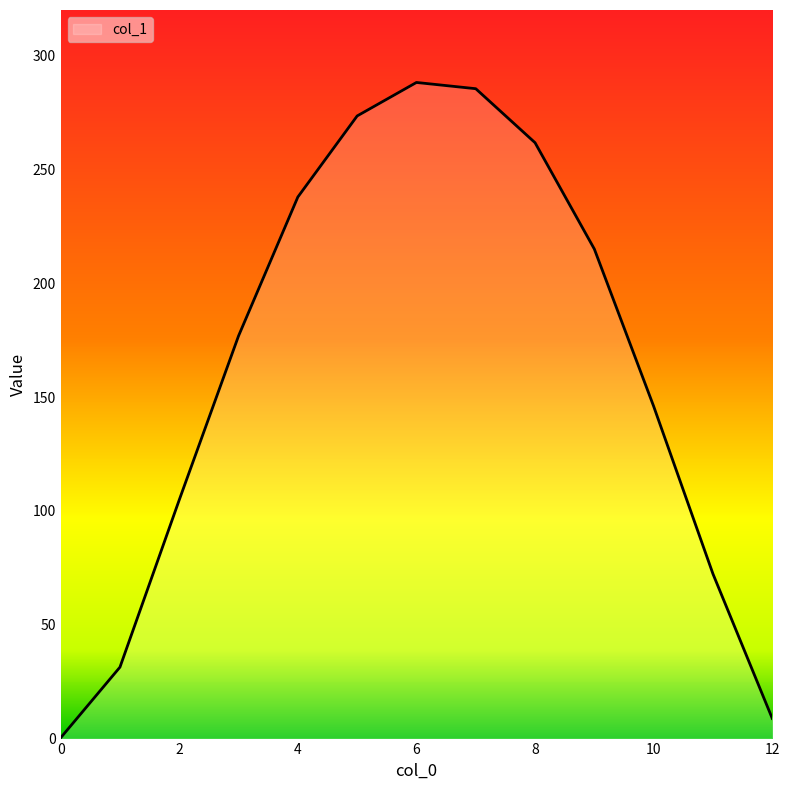

What is the greatest value displayed?

288.2